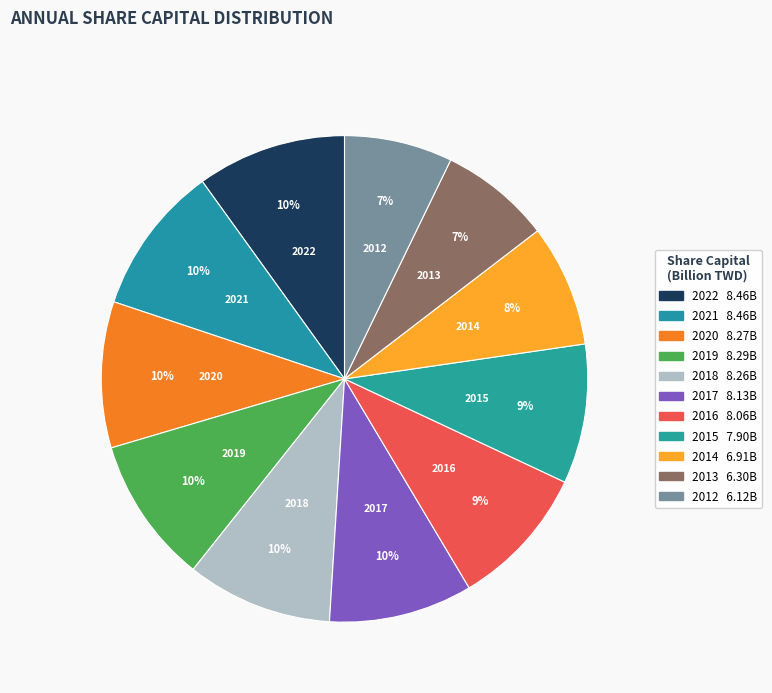

Which has a higher value, 2013 or 2022?

2022